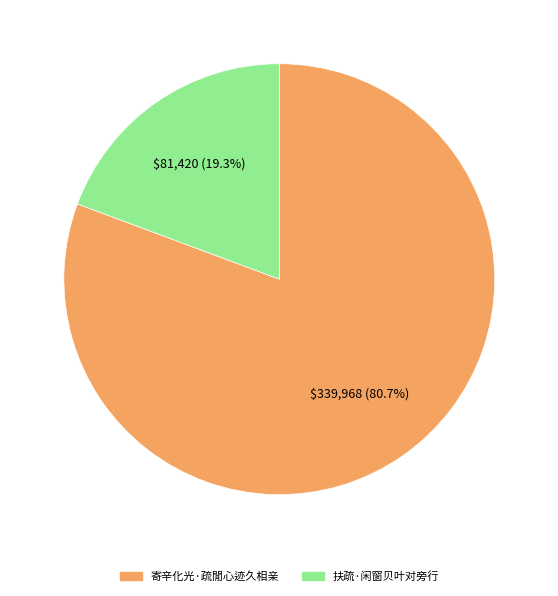

The 扶疏·闲窗贝叶对旁行 slice represents 8% of the pie. True or false?

False